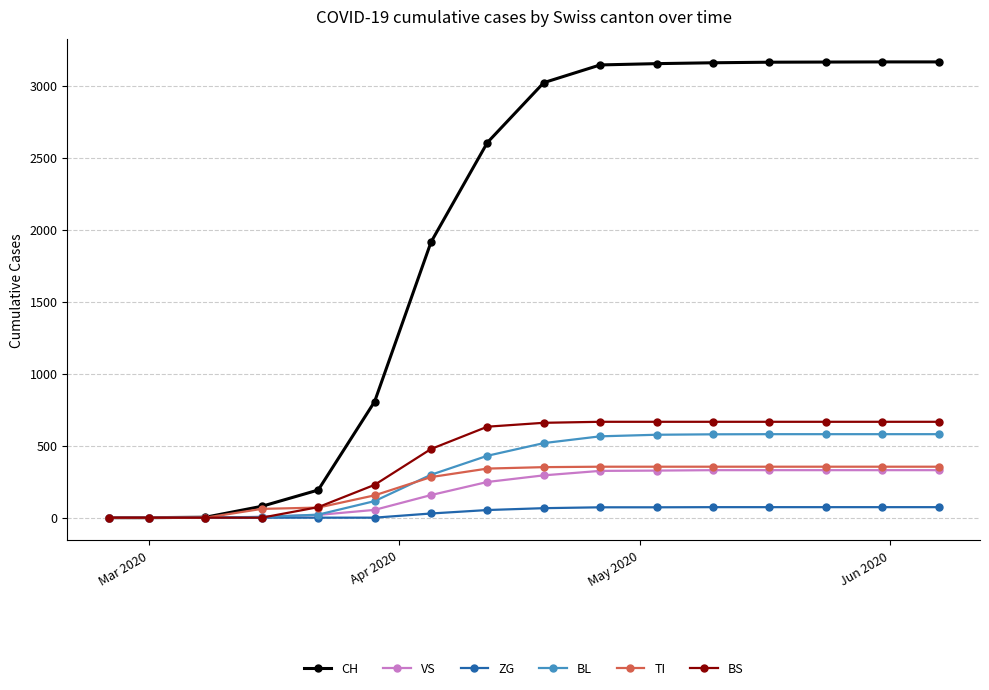

What is the maximum value shown in the chart?

3166